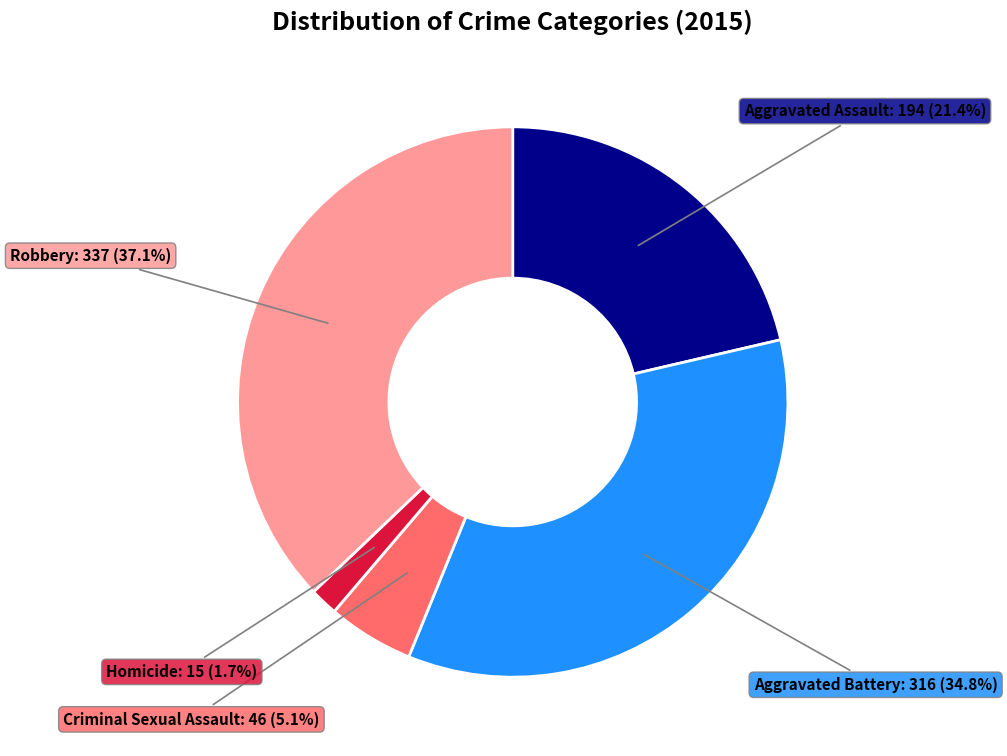

How many slices are in this pie chart?

5